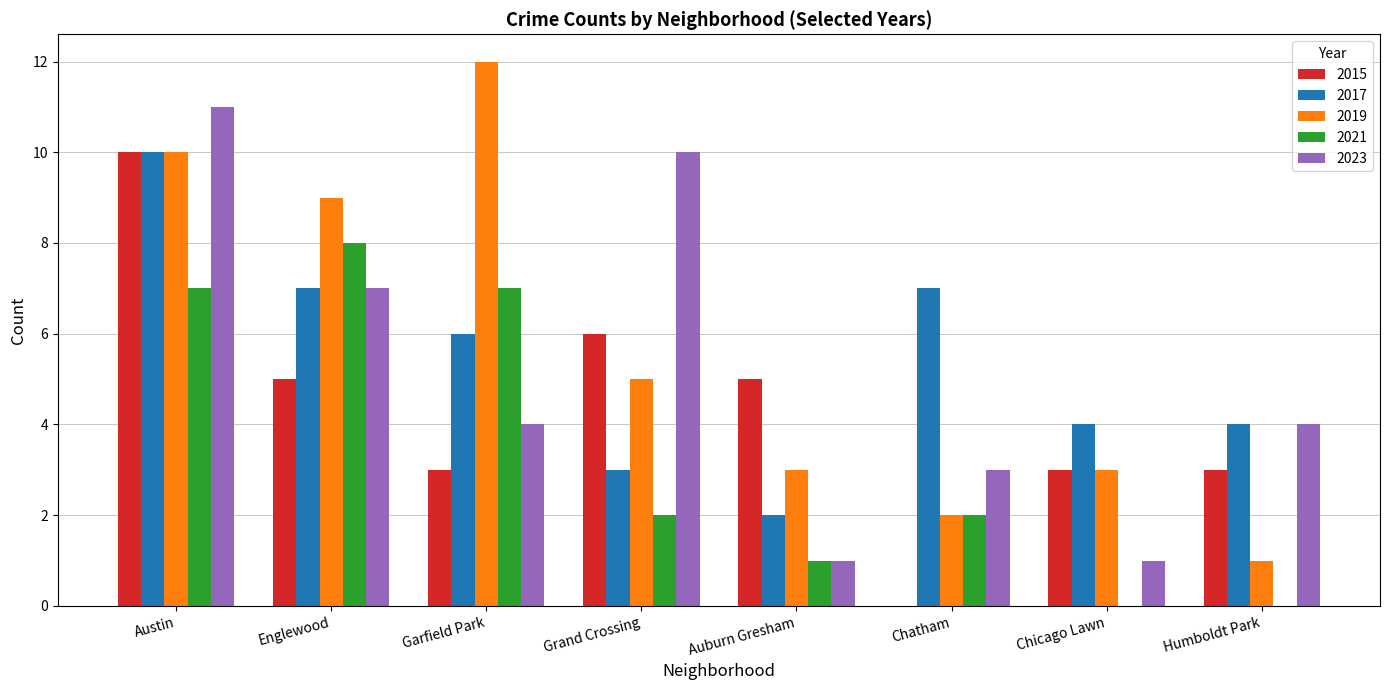

The value of 2019 at Auburn Gresham is 3. True or false?

True